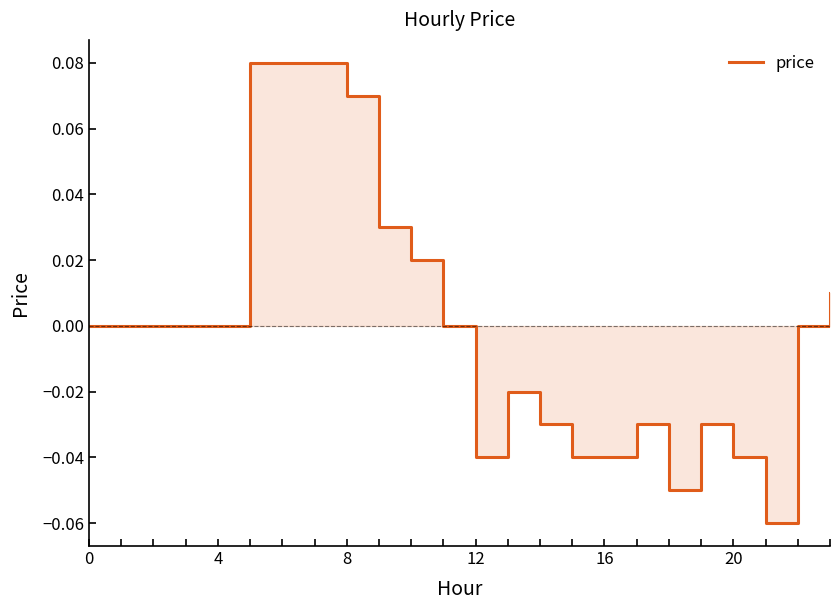

How many categories are shown in the chart?

24